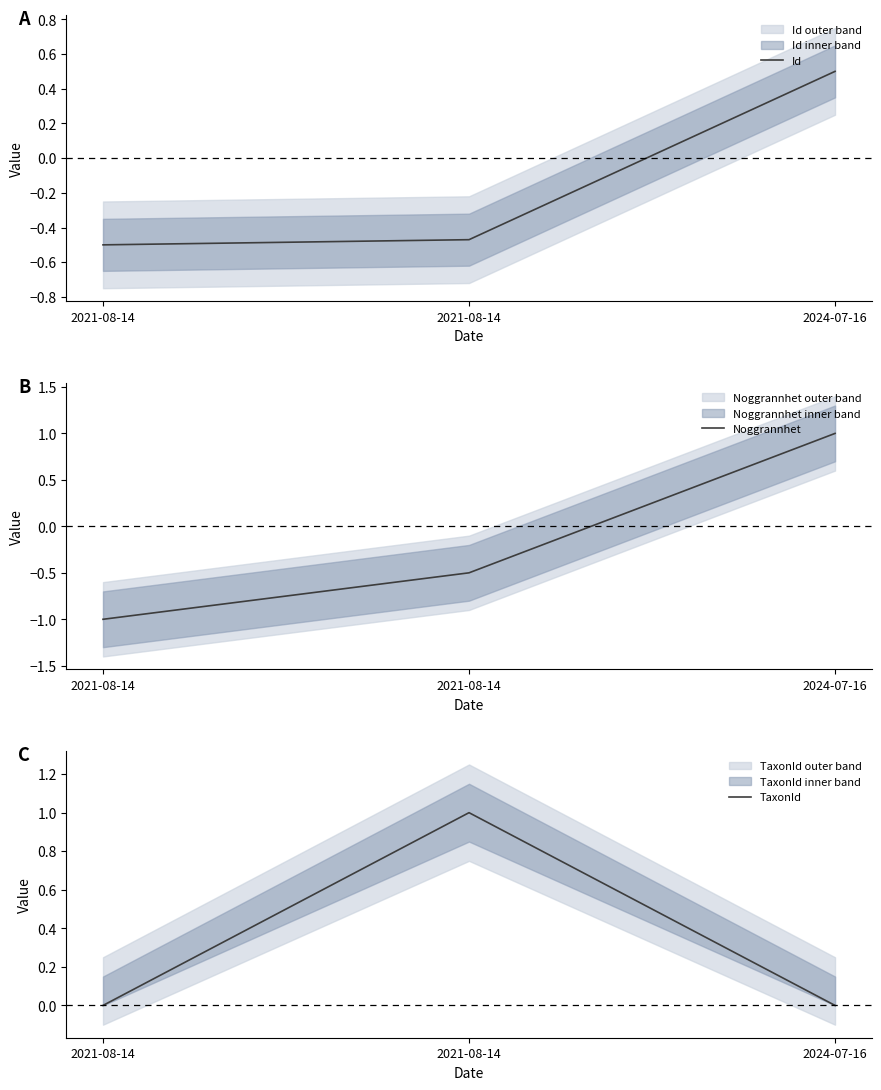

Is it true that TaxonId equals 0.3 at 2021-08-14?

False